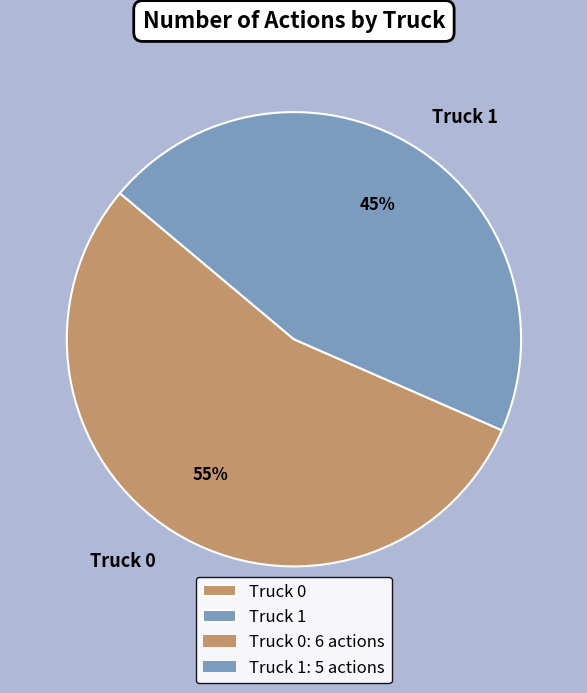

Do Truck 0 and Truck 1 together represent more than half of the pie?

Yes